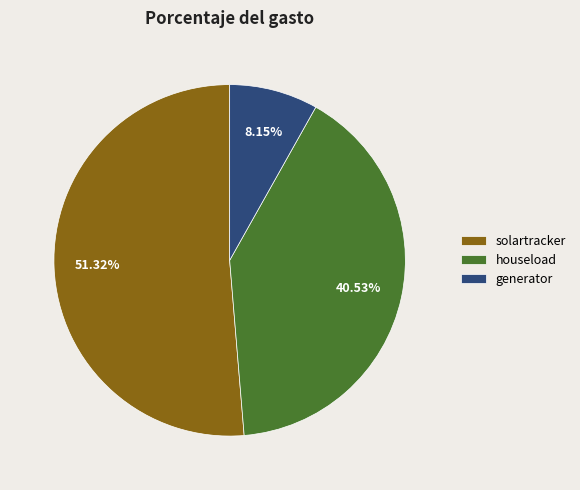

How many segments does this pie chart have?

3